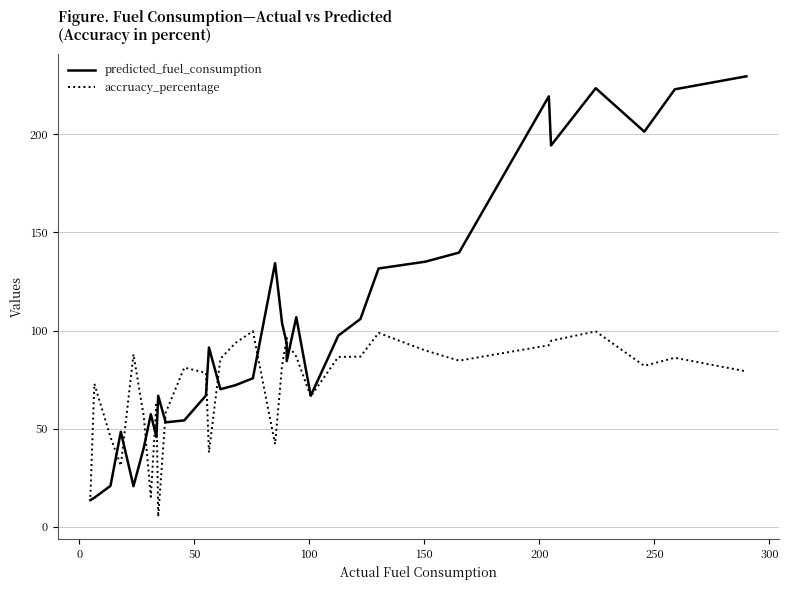

In predicted_fuel_consumption, how many points are lower than both neighbors (excluding endpoints)?

8